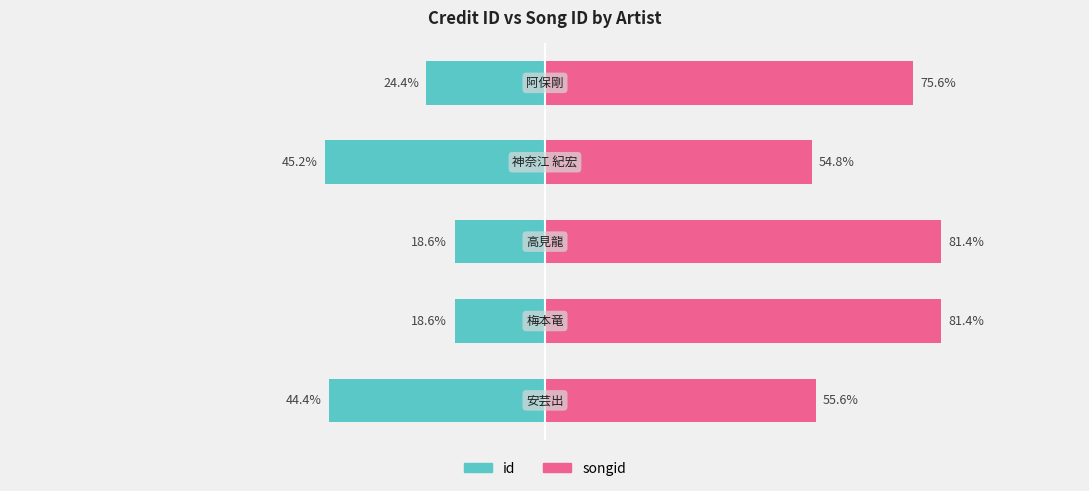

Is it true that songid equals 91.3 at 3?

False